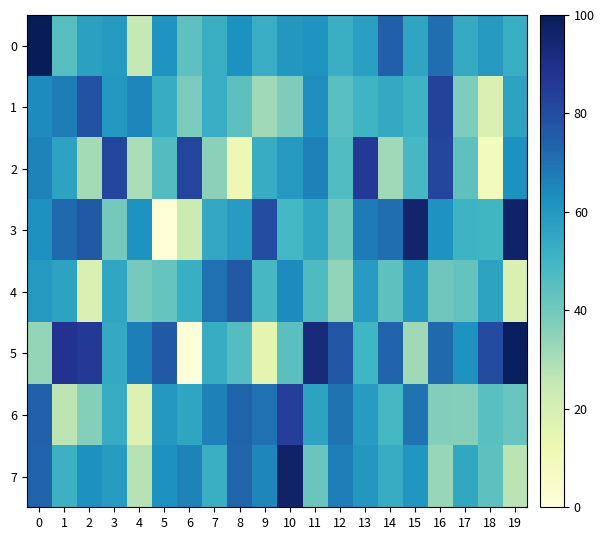

Which series has the widest spread of values?

5